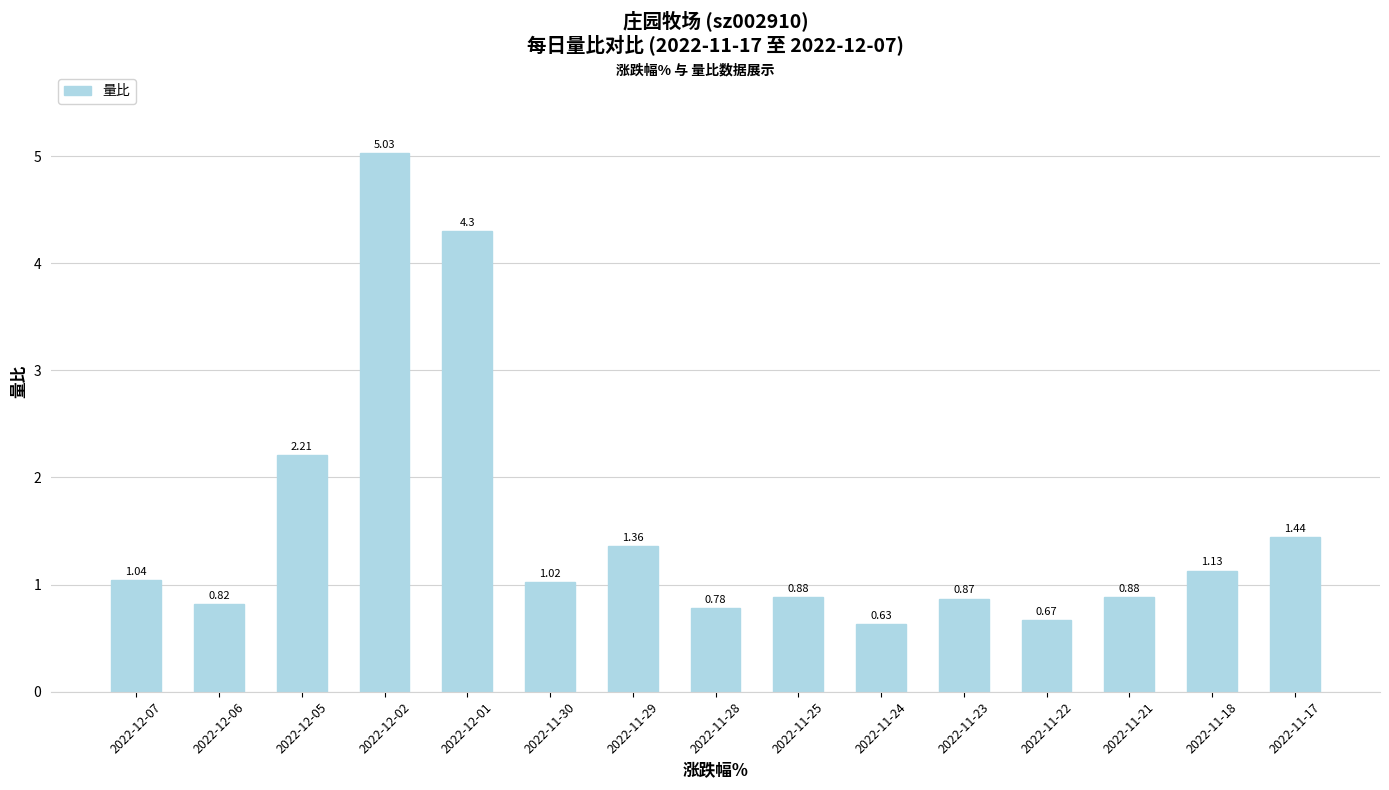

What is the approximate value at 2022-12-01?

4.3